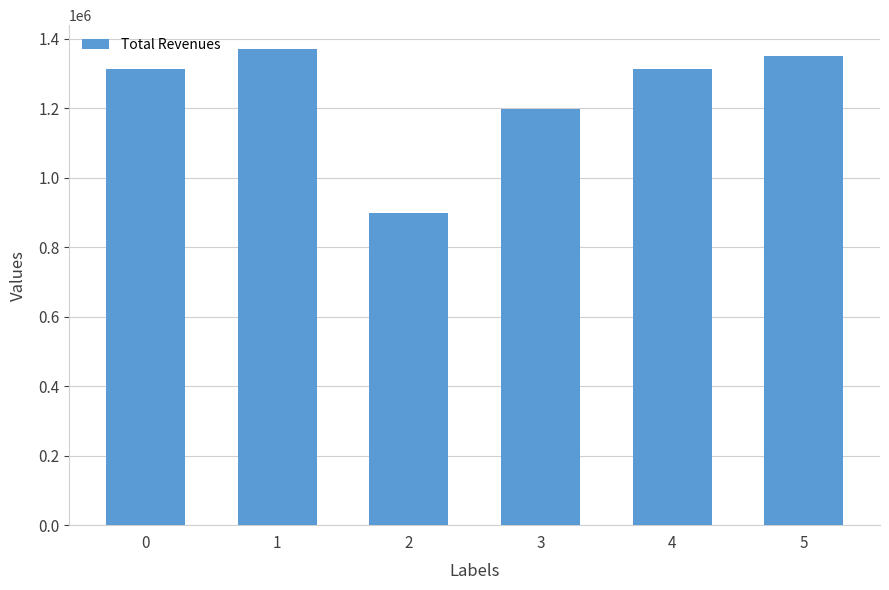

What is the difference between the maximum and minimum values?

472788.5